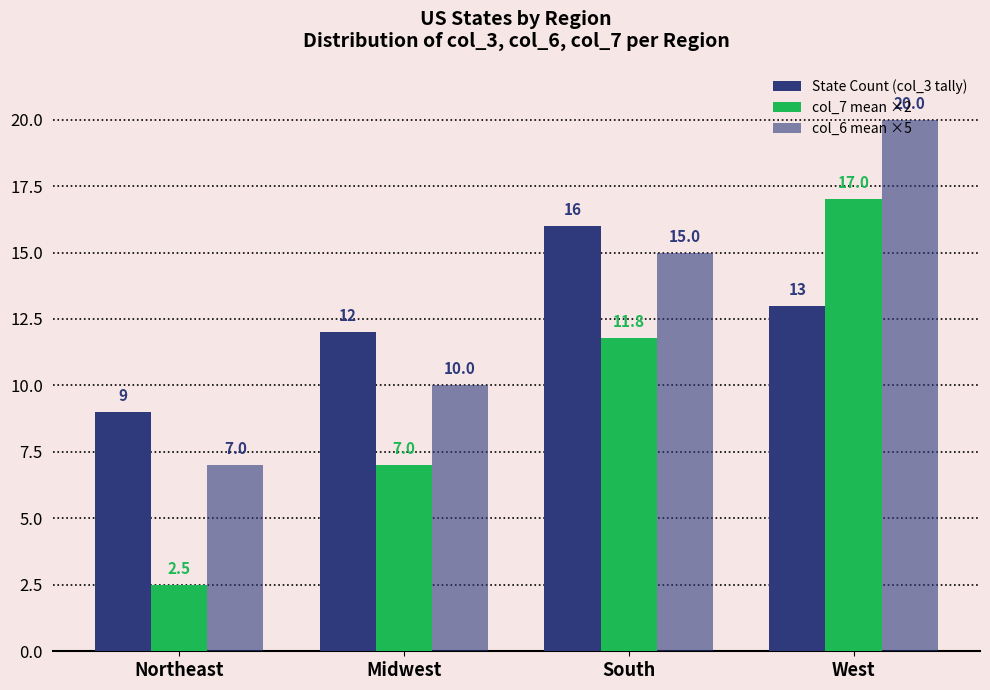

The value of col_7 mean ×2 at South is 4.9. True or false?

False